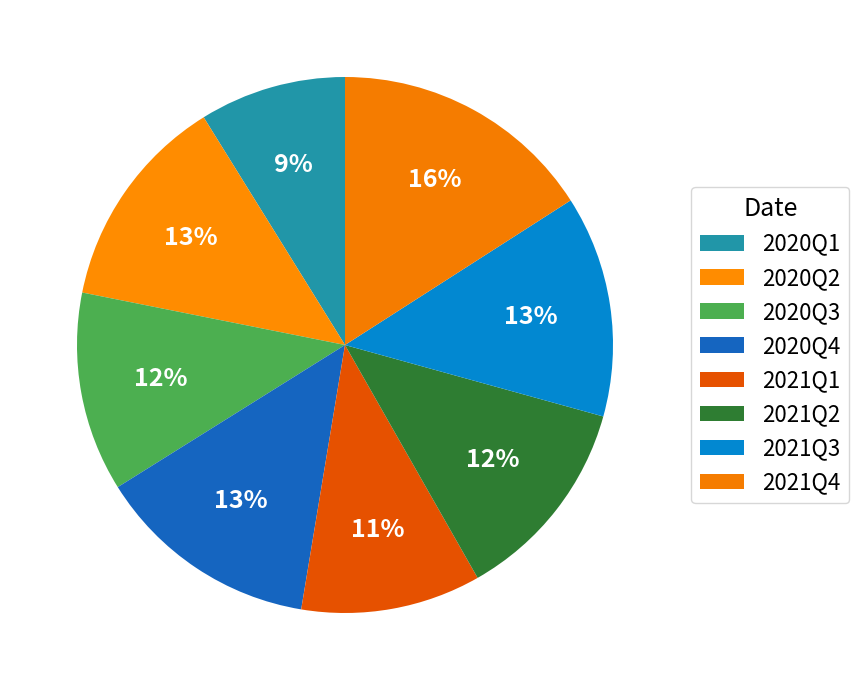

Count the number of slices in the pie.

8